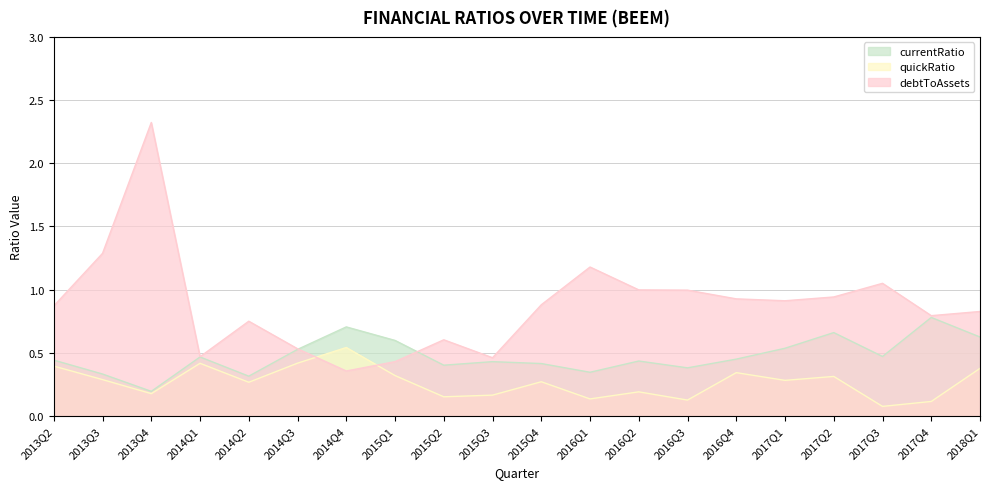

In debtToAssets, how many points are lower than both neighbors (excluding endpoints)?

5